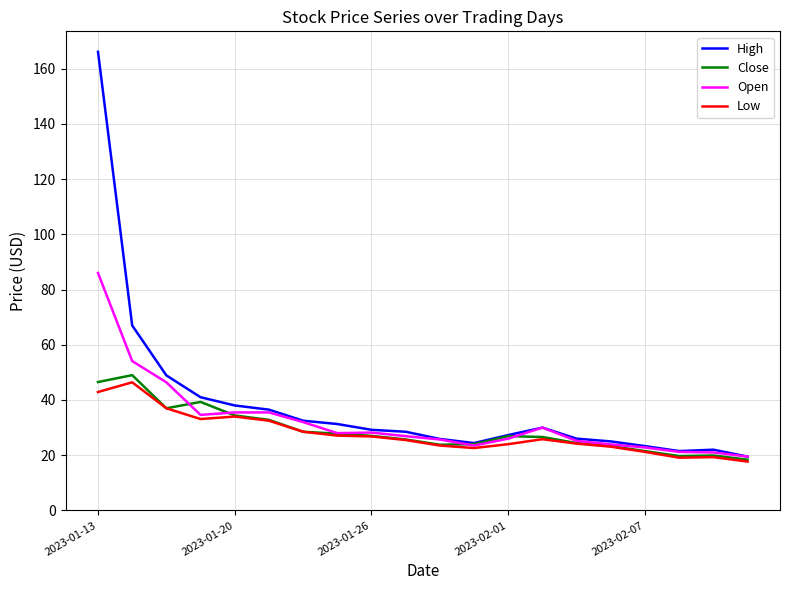

What is the highest value of the Open series?

86.0